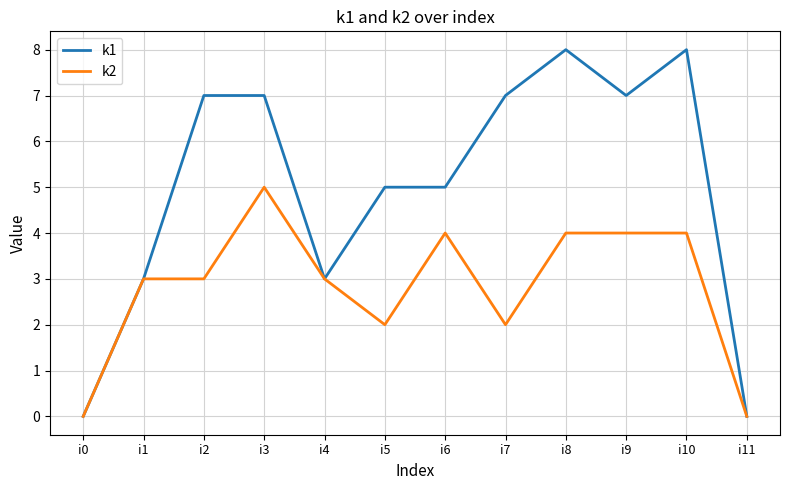

What is the sum of the k1 values at i10 and i7?

15